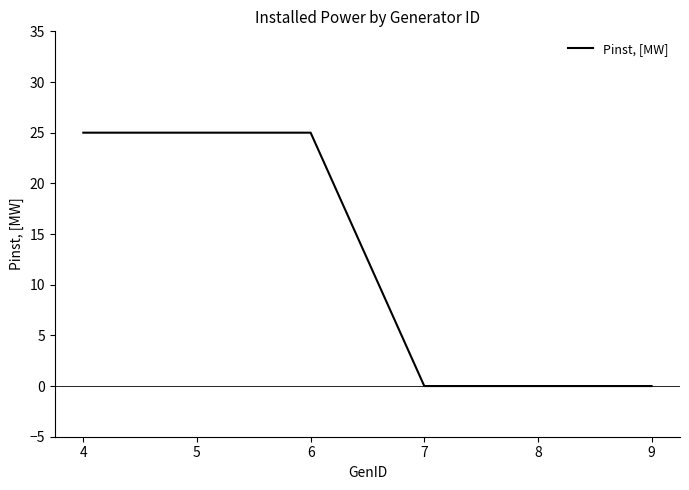

What is the difference between the maximum and minimum values?

25